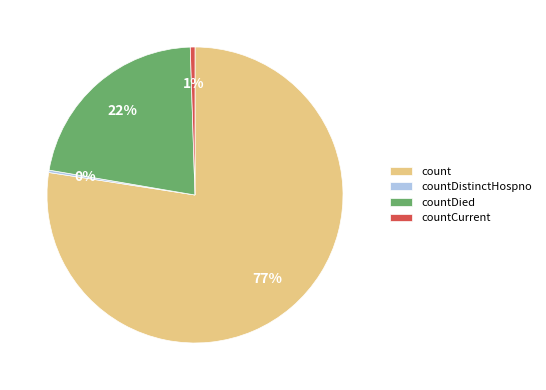

The count slice represents 83% of the pie. True or false?

False